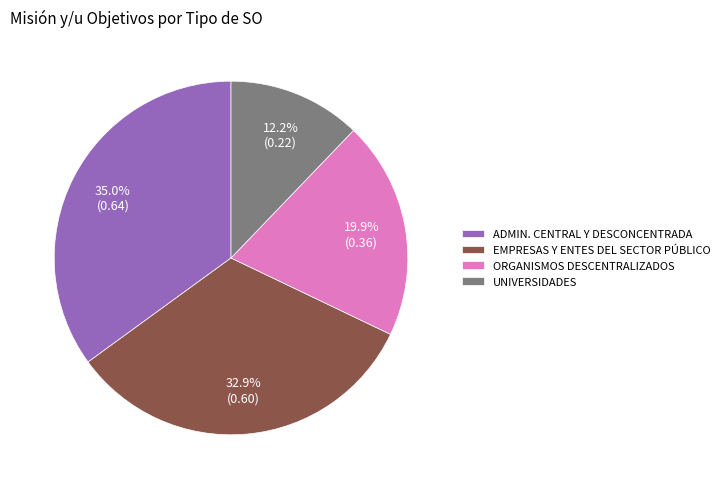

To the nearest percent, what is the average slice percentage?

25%